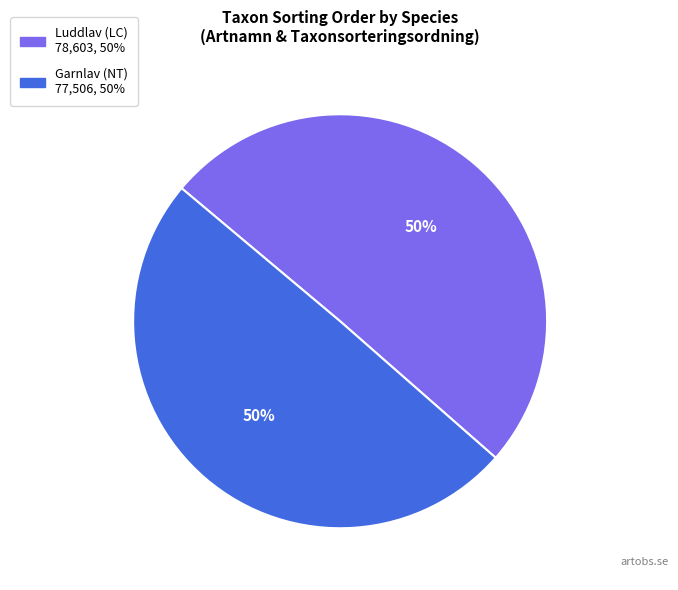

Combined, do Luddlav (LC) and Garnlav (NT) account for over 50%?

Yes